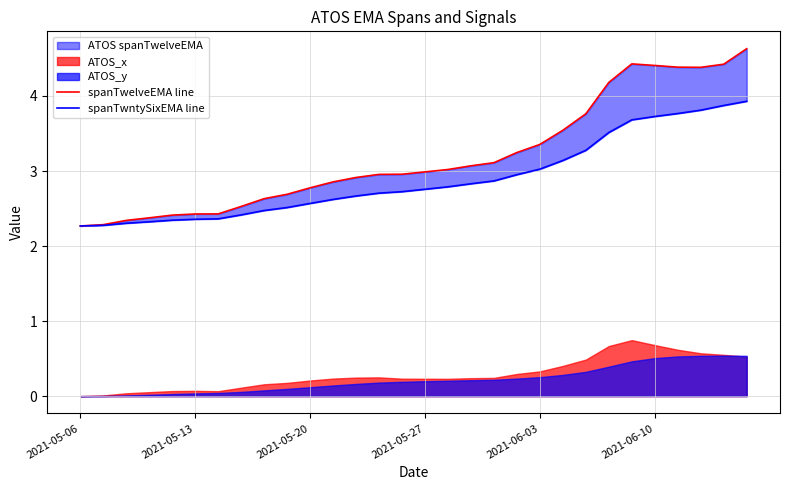

What is the sum of all spanTwntySixEMA line values?

86.9